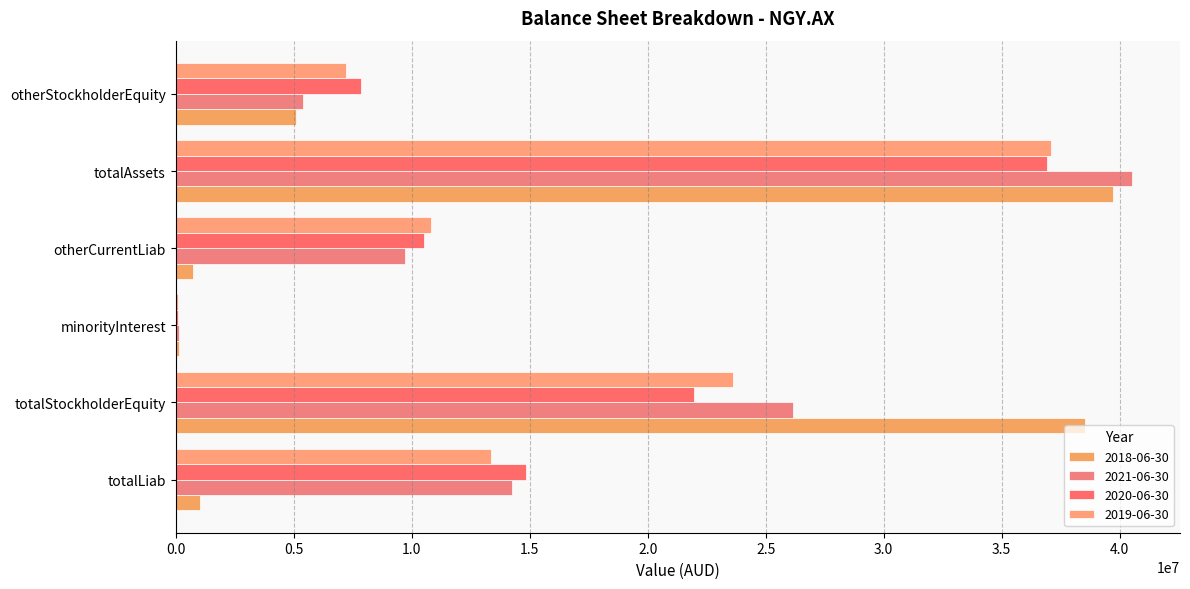

What is the spread (max minus min) of values at totalStockholderEquity?

16548925